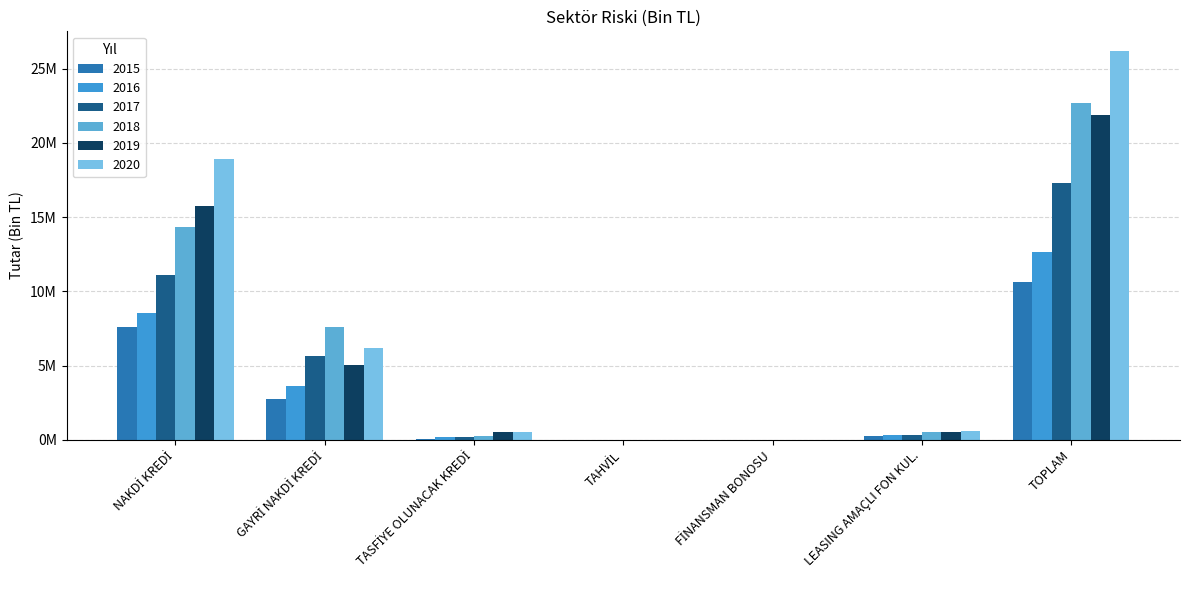

Does the chart contain stacked bars?

No